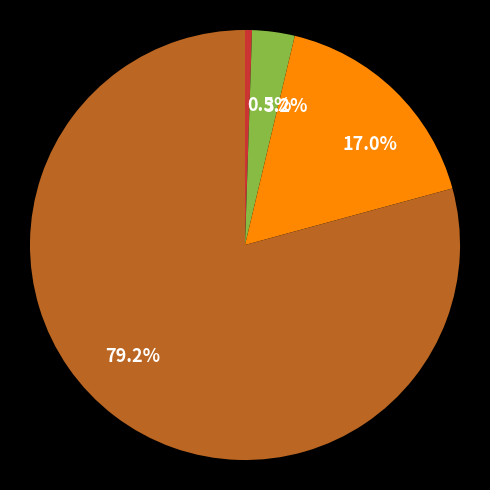

Is there any slice that represents more than half of the pie?

Yes